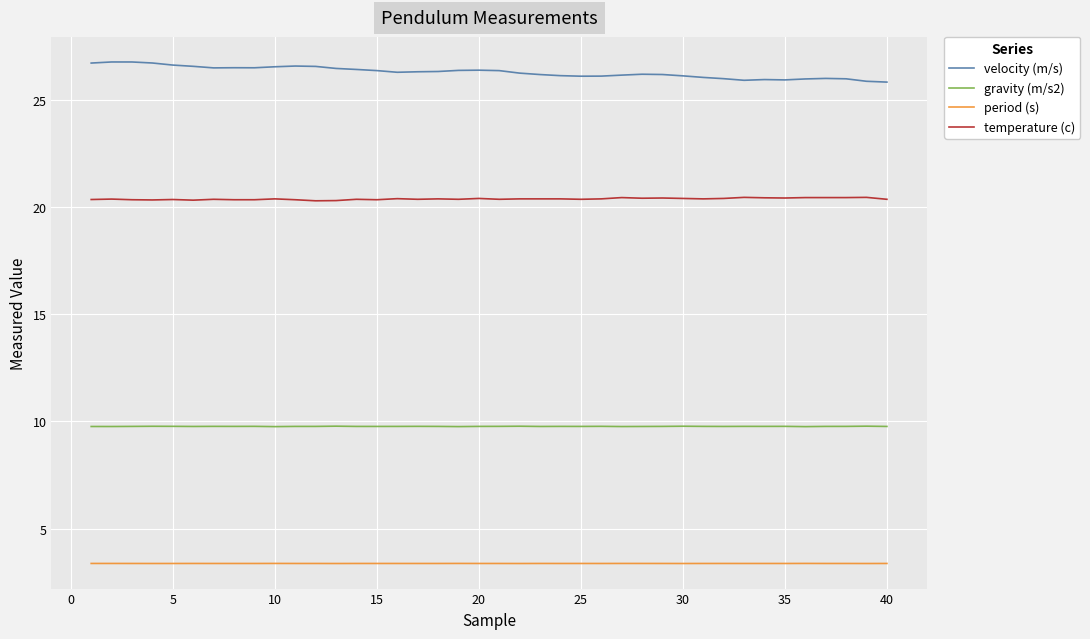

True or false: velocity (m/s) and temperature (c) intersect in this chart.

False